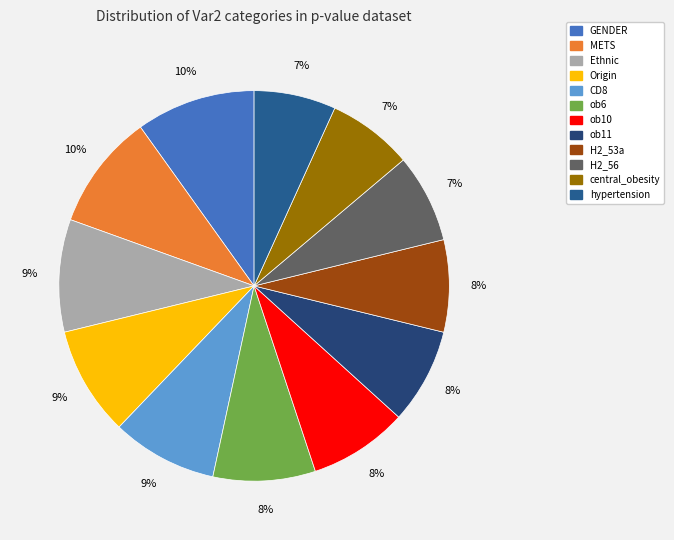

Is the sum of GENDER and ob11 greater than half?

No